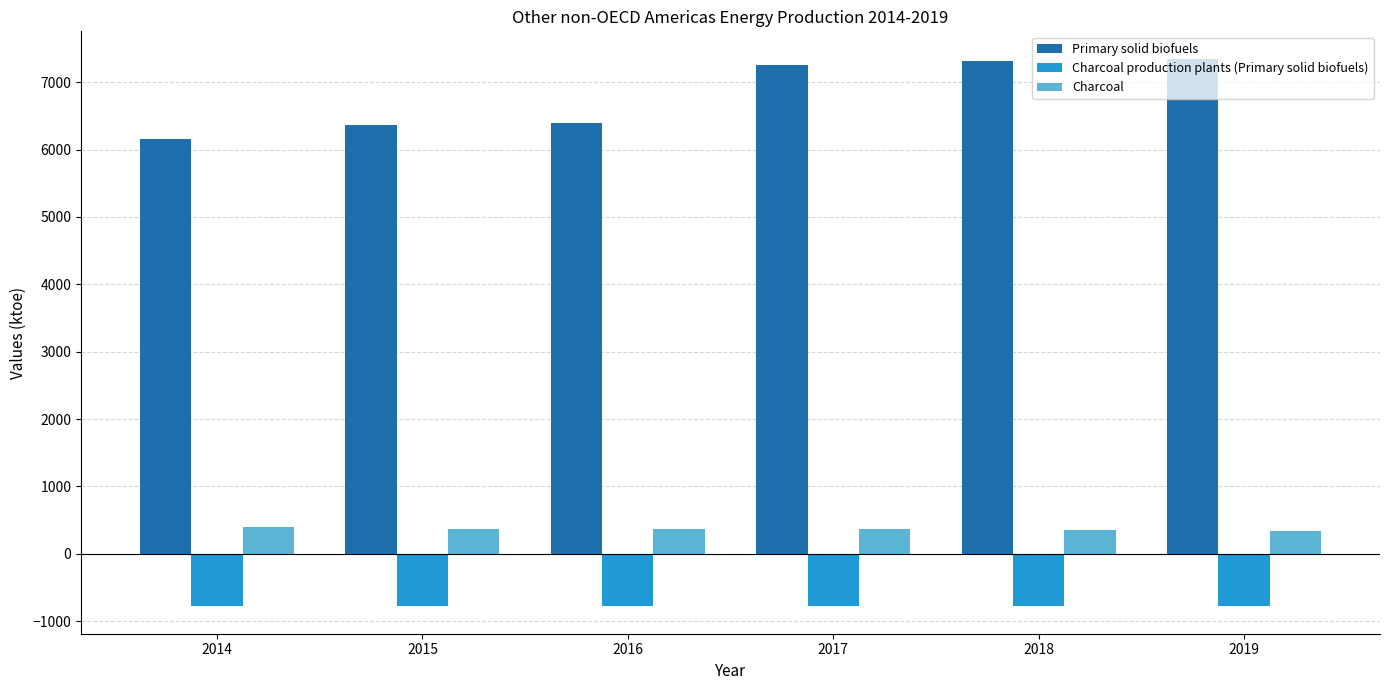

What is the maximum value shown in the chart?

7347.5